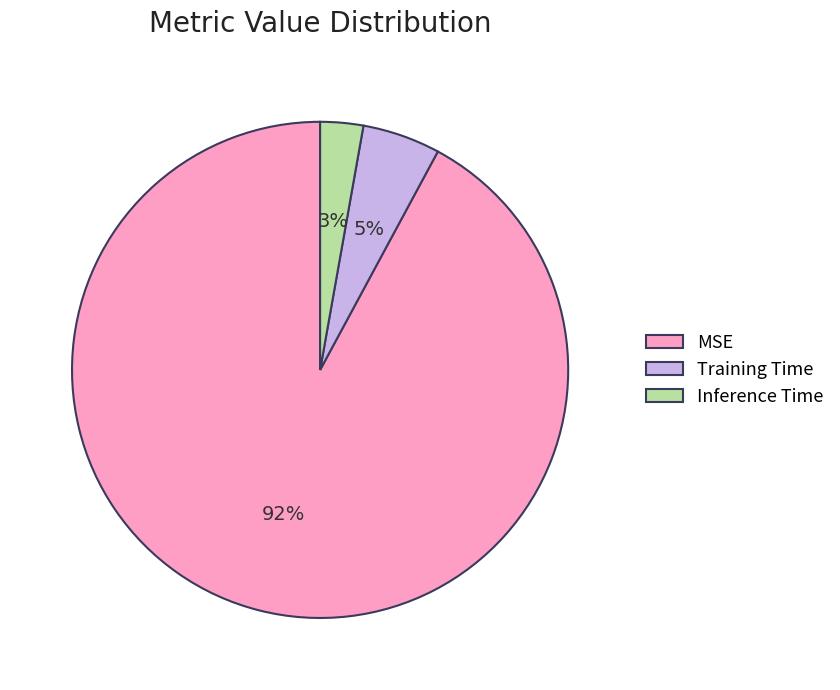

To the nearest percent, what is the combined percentage of Training Time and Inference Time?

8%